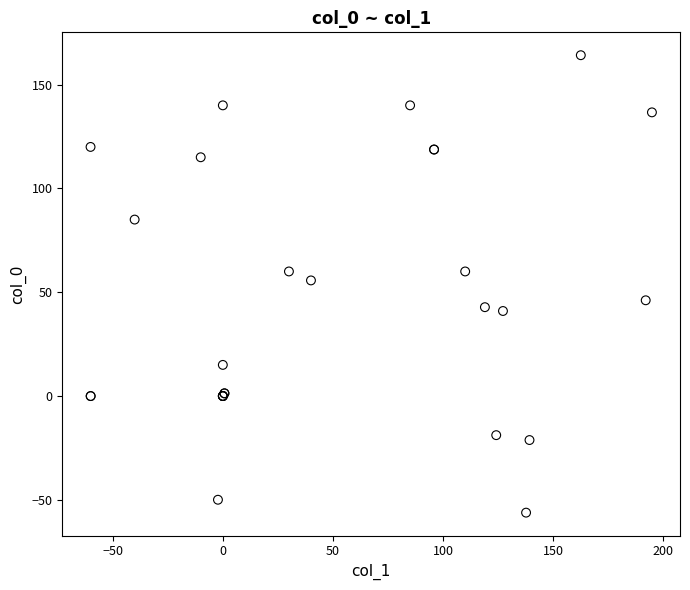

What Y value in the scatter plot is closest to 53?

55.7